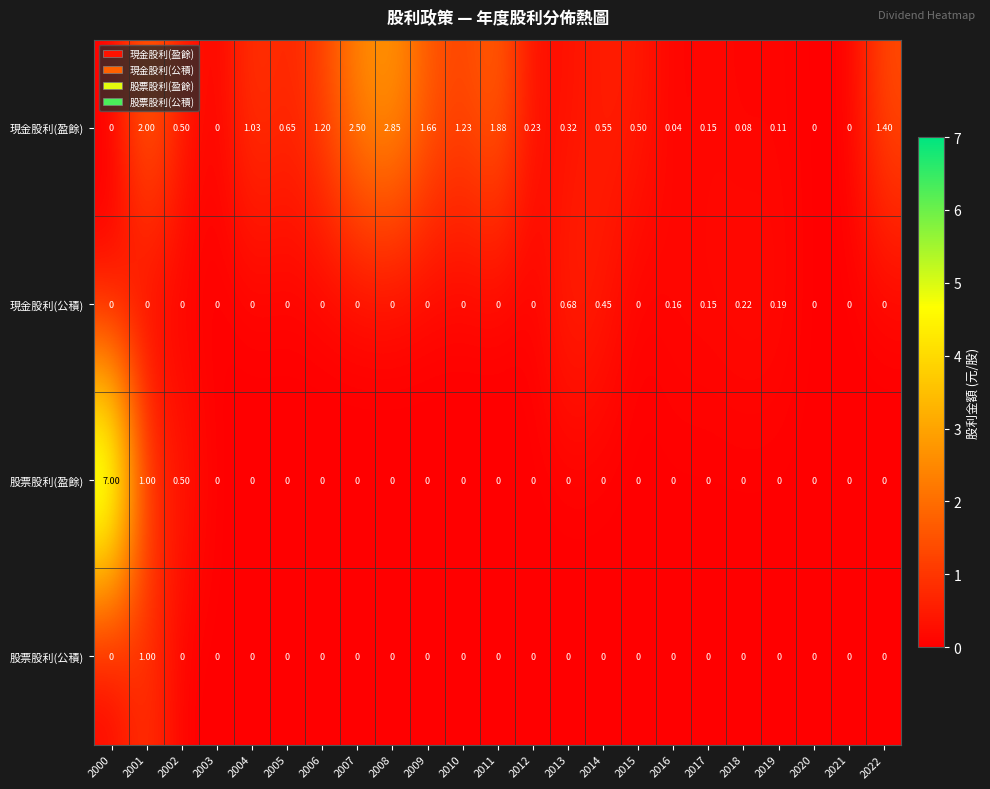

List the series in order of their peak value, lowest first.

現金股利(公積), 股票股利(公積), 現金股利(盈餘), 股票股利(盈餘)